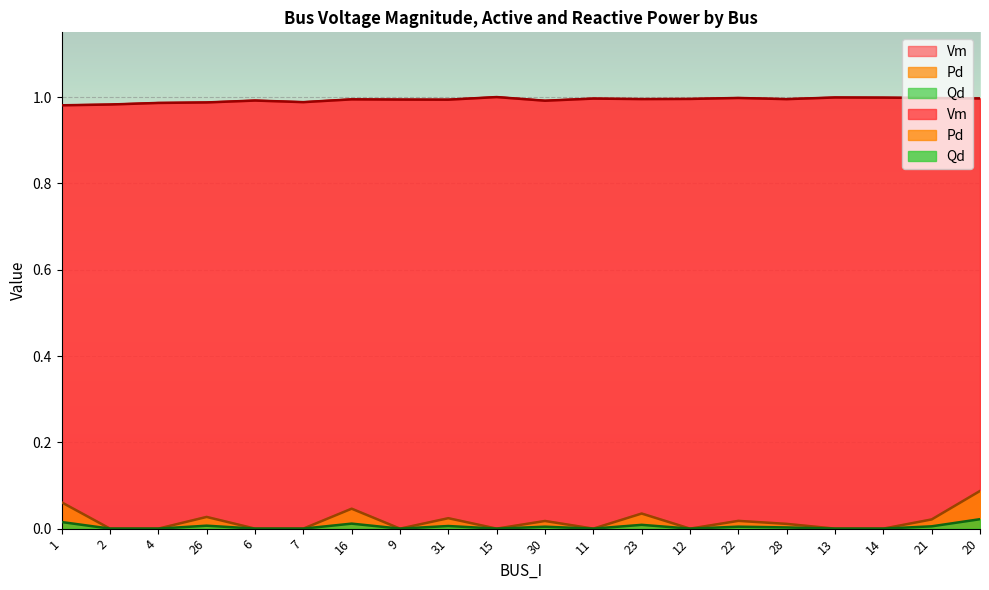

Reading right to left, what are all the values shown in this chart?

Vm: 20=1.0	21=1.0	14=1.0	13=1.0	28=1.0	22=1.0	12=1.0	23=1.0	11=1.0	30=1.0	15=1.0	31=1.0	9=1.0	16=1.0	7=1.0	6=1.0	26=1.0	4=1.0	2=1.0	1=1.0
Pd: 20=0.1	21=0.0	14=0.0	13=0.0	28=0.0	22=0.0	12=0.0	23=0.0	11=0.0	30=0.0	15=0.0	31=0.0	9=0.0	16=0.0	7=0.0	6=0.0	26=0.0	4=0.0	2=0.0	1=0.1
Qd: 20=0.0	21=0.0	14=0.0	13=0.0	28=0.0	22=0.0	12=0.0	23=0.0	11=0.0	30=0.0	15=0.0	31=0.0	9=0.0	16=0.0	7=0.0	6=0.0	26=0.0	4=0.0	2=0.0	1=0.0